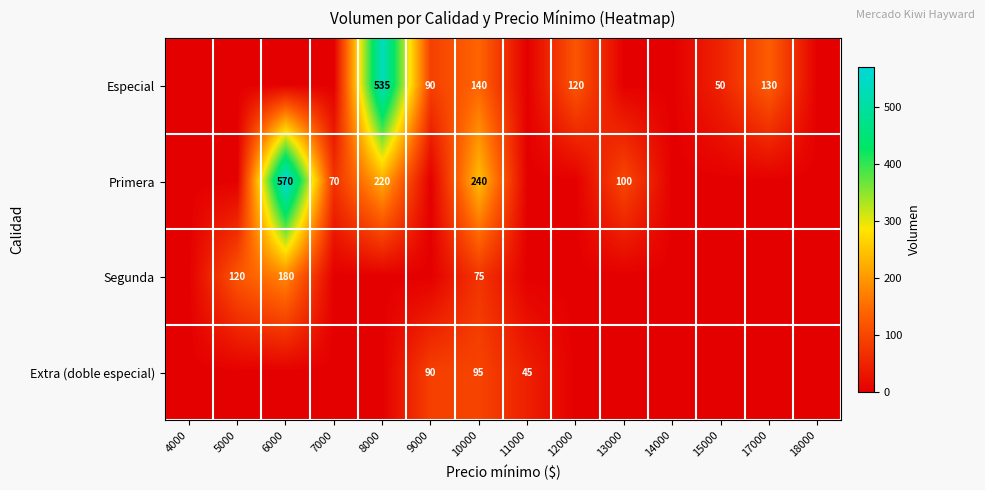

The value of Primera at 13000 is 100. True or false?

True